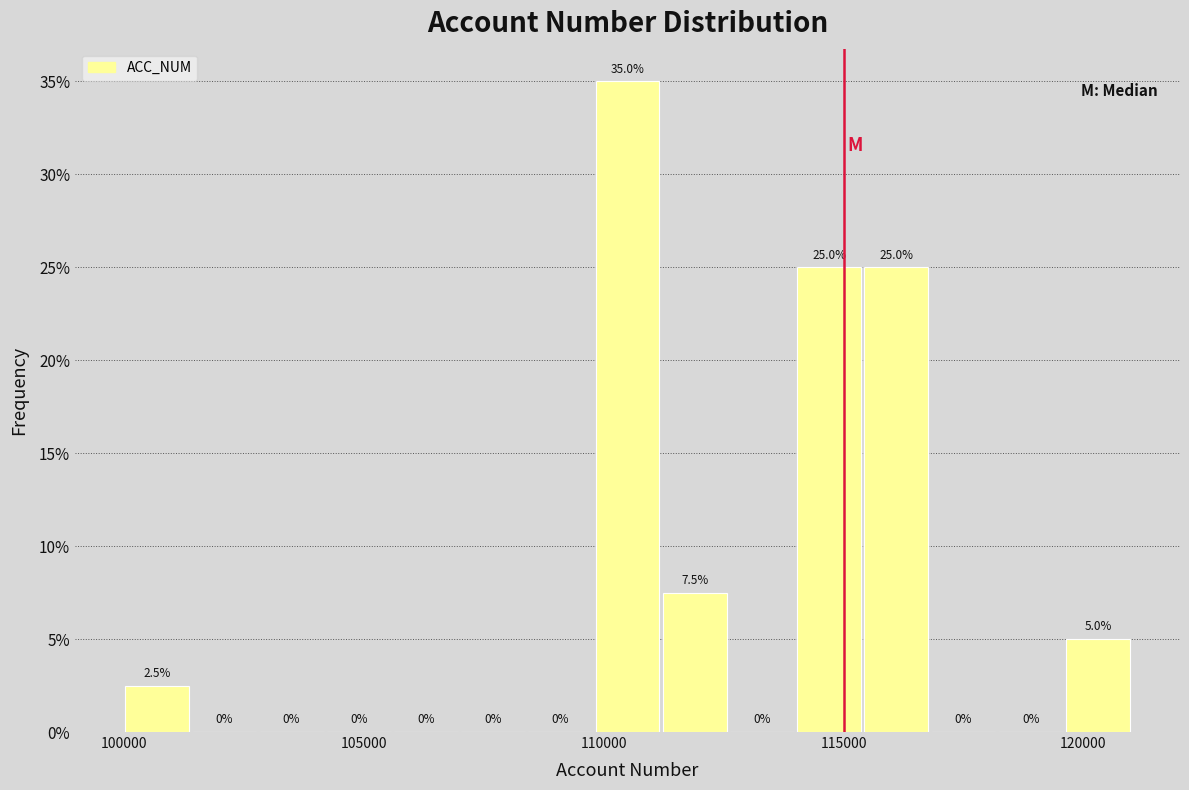

Around what value on the x-axis is the tallest bar? Give the approximate position of its centre, as read against the axis.

110500